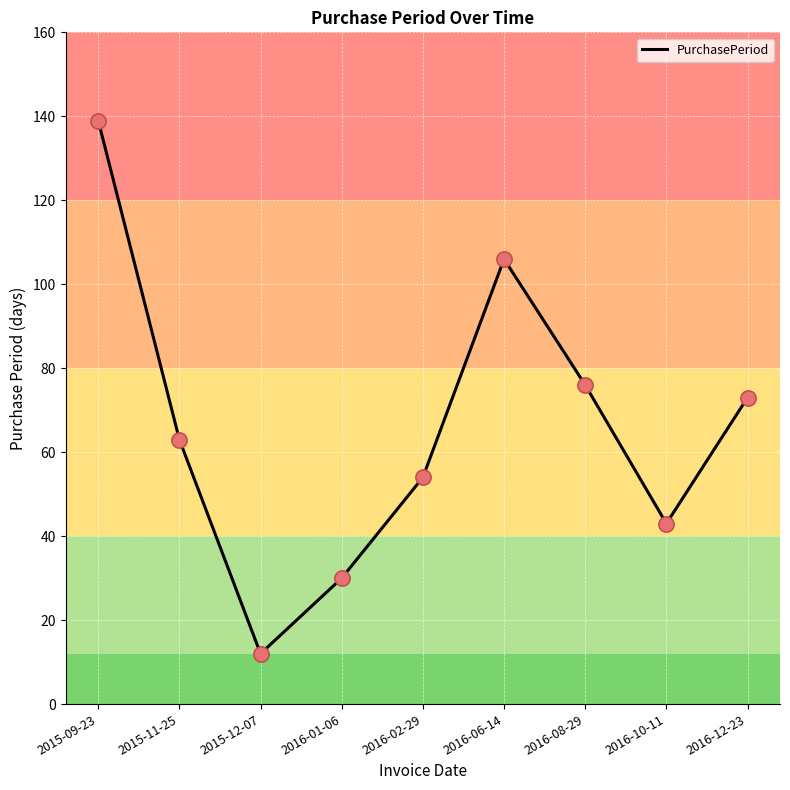

Which has a higher value, 2016-02-29 or 2016-10-11?

2016-02-29